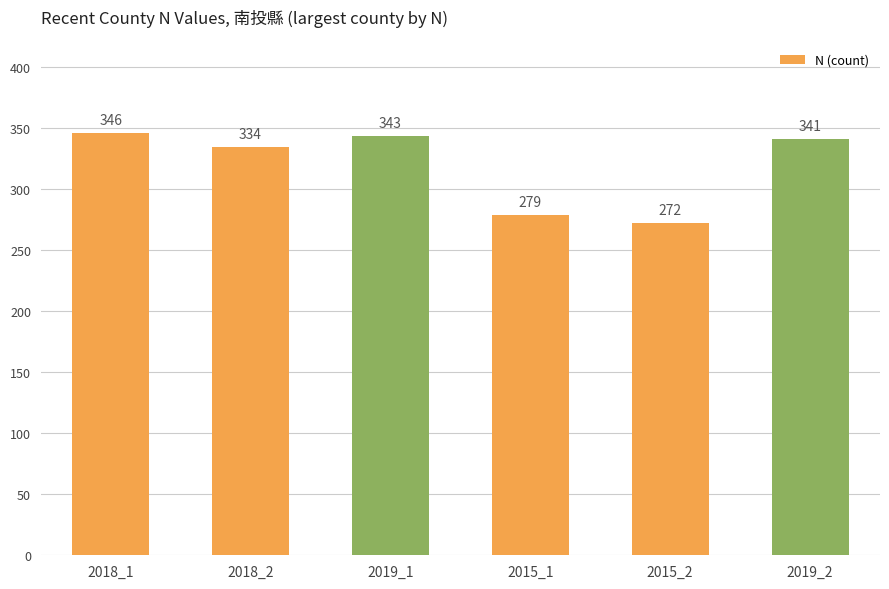

Does the chart contain stacked bars?

No